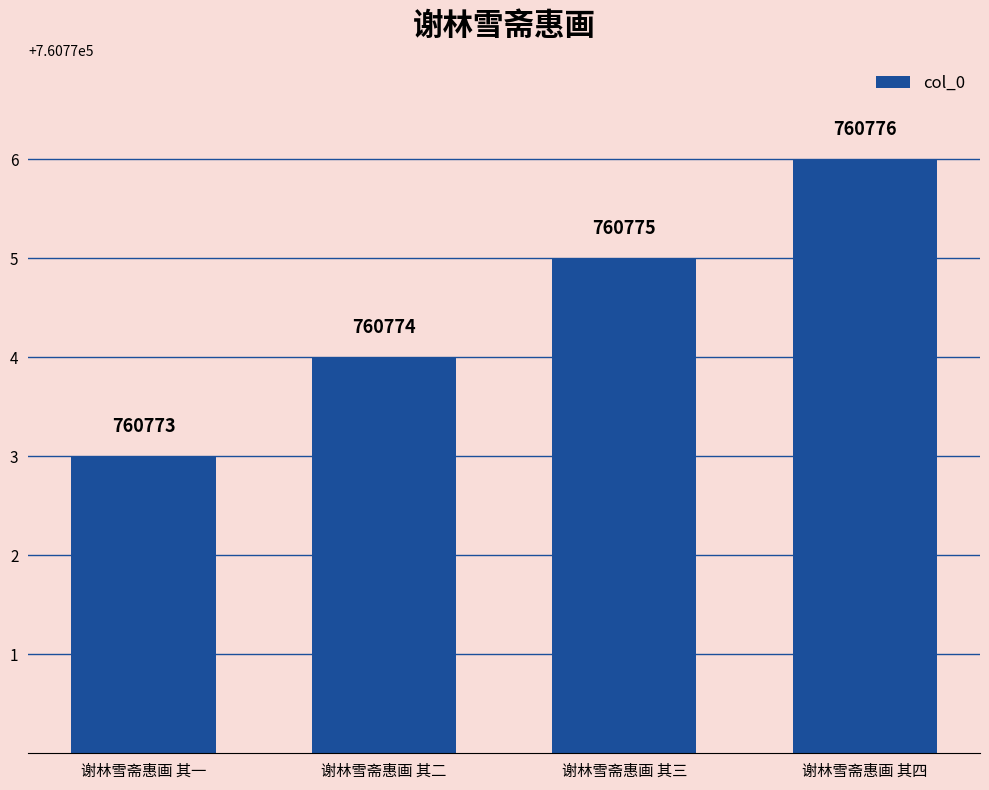

What is the difference between the maximum and minimum values?

3